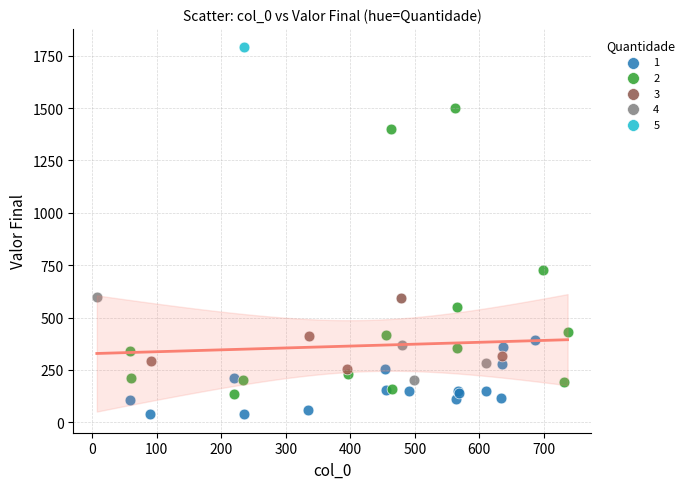

Which series contains the highest Y value?

5